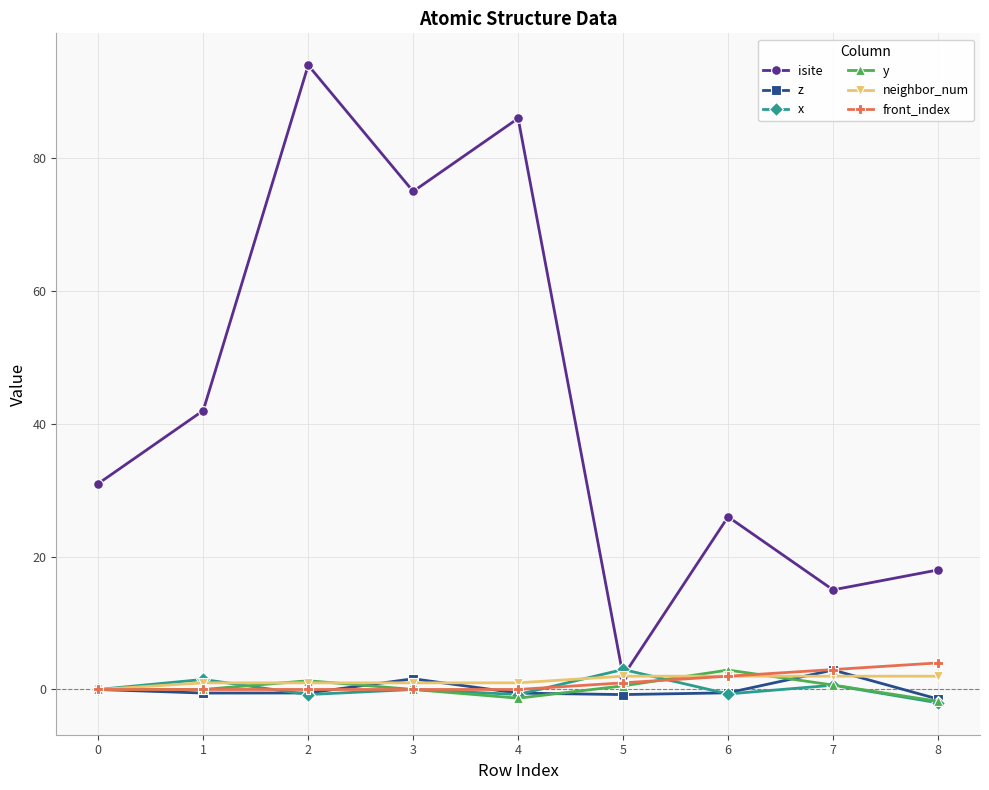

Is it true that front_index equals 0.0 at 3?

True